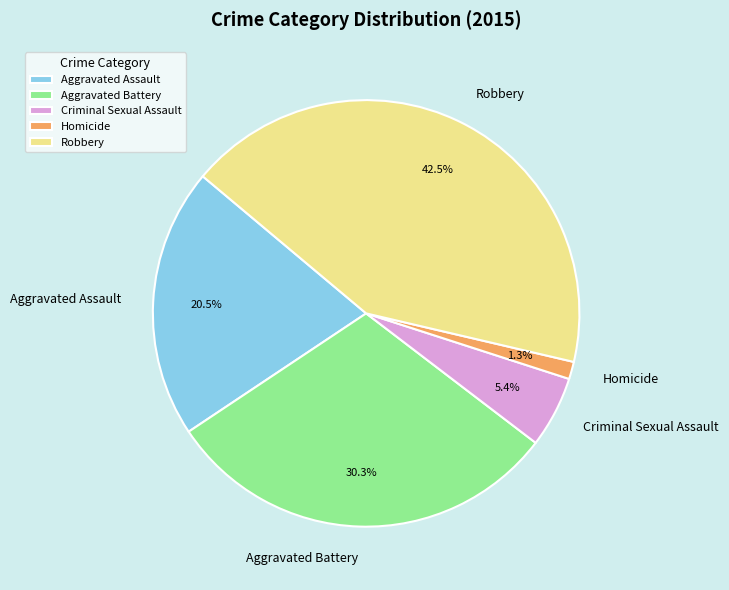

Rank the categories by value from lowest to highest.

Homicide, Criminal Sexual Assault, Aggravated Assault, Aggravated Battery, Robbery